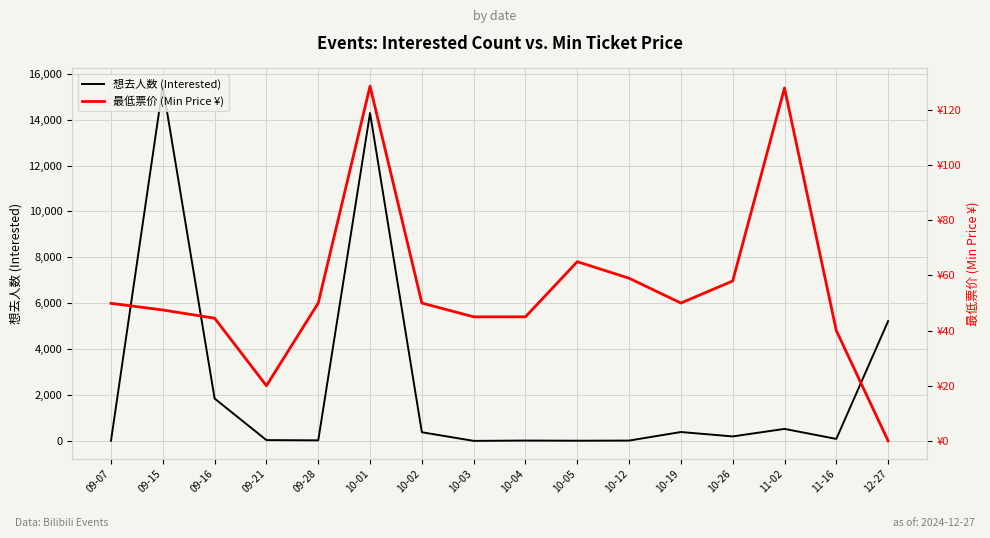

Which series has the largest range (max minus min)?

想去人数 (Interested)